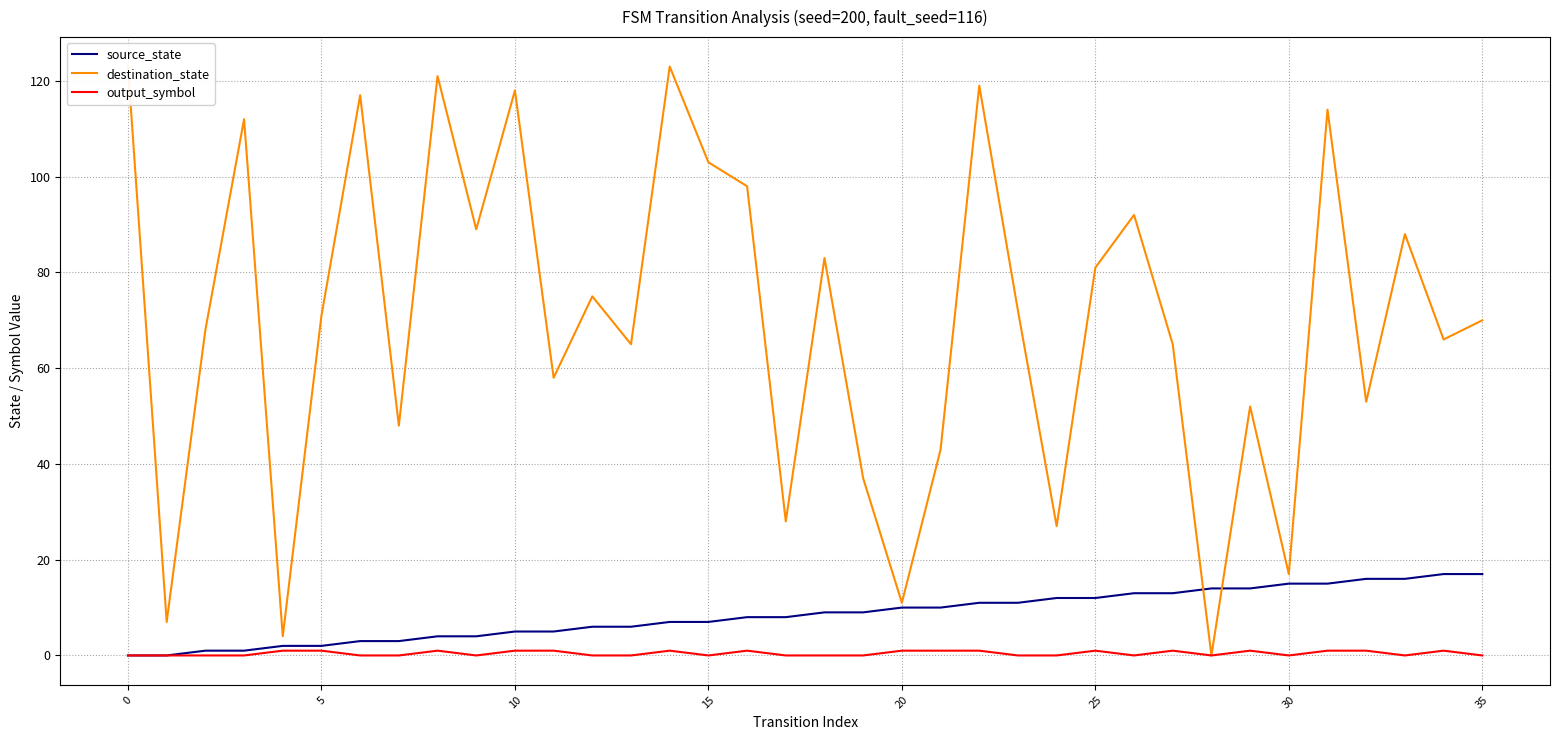

How many intersections are there between destination_state and source_state?

2